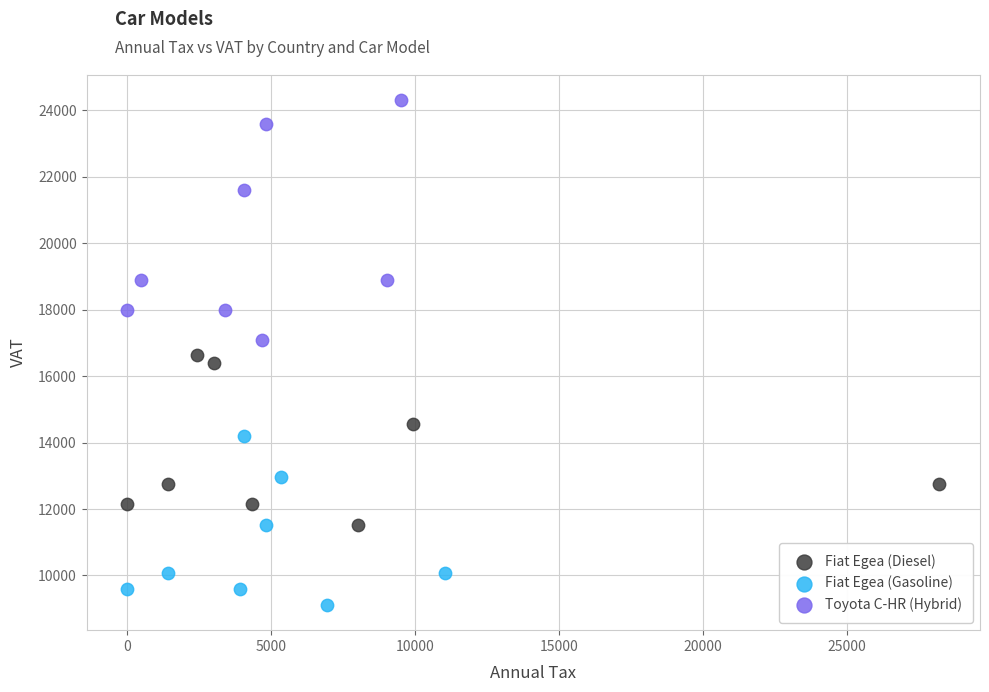

Which series has the largest Y range (max minus min)?

Toyota C-HR (Hybrid)